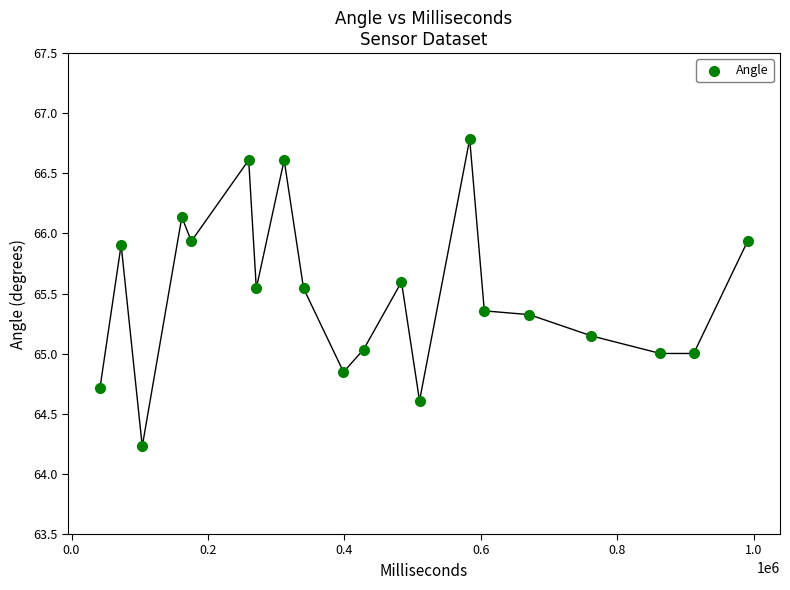

What is the range of X values (max minus min)?

949556.0